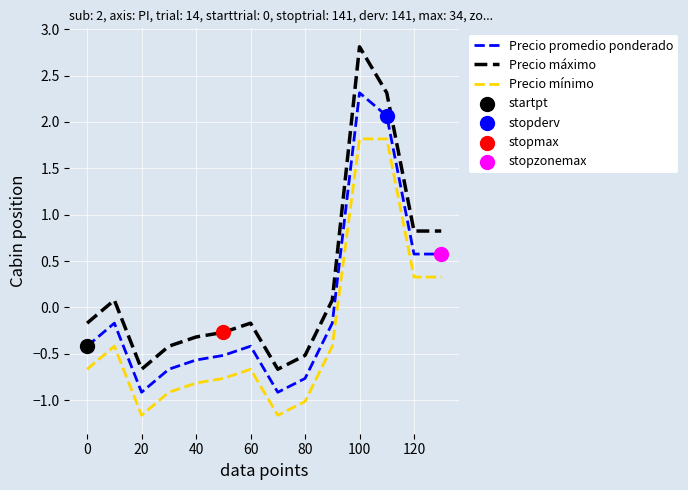

Which series has the largest total across all categories?

Precio máximo